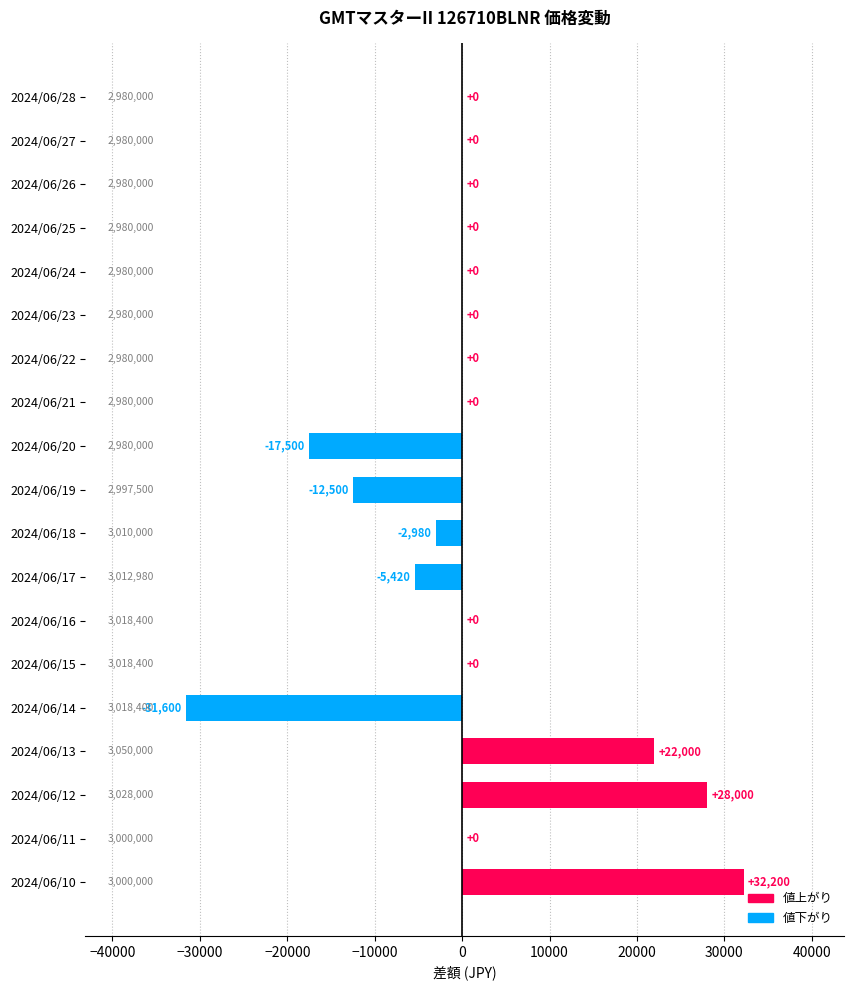

How many data points does each series have?

19